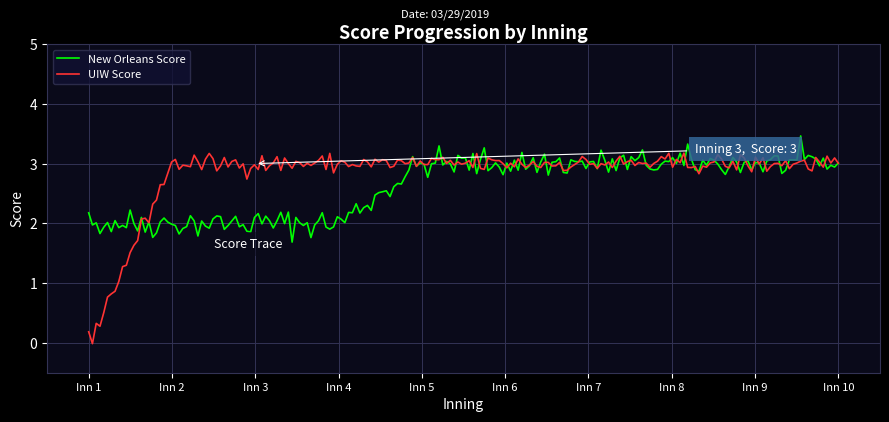

Which series has the largest range (max minus min)?

UIW Score